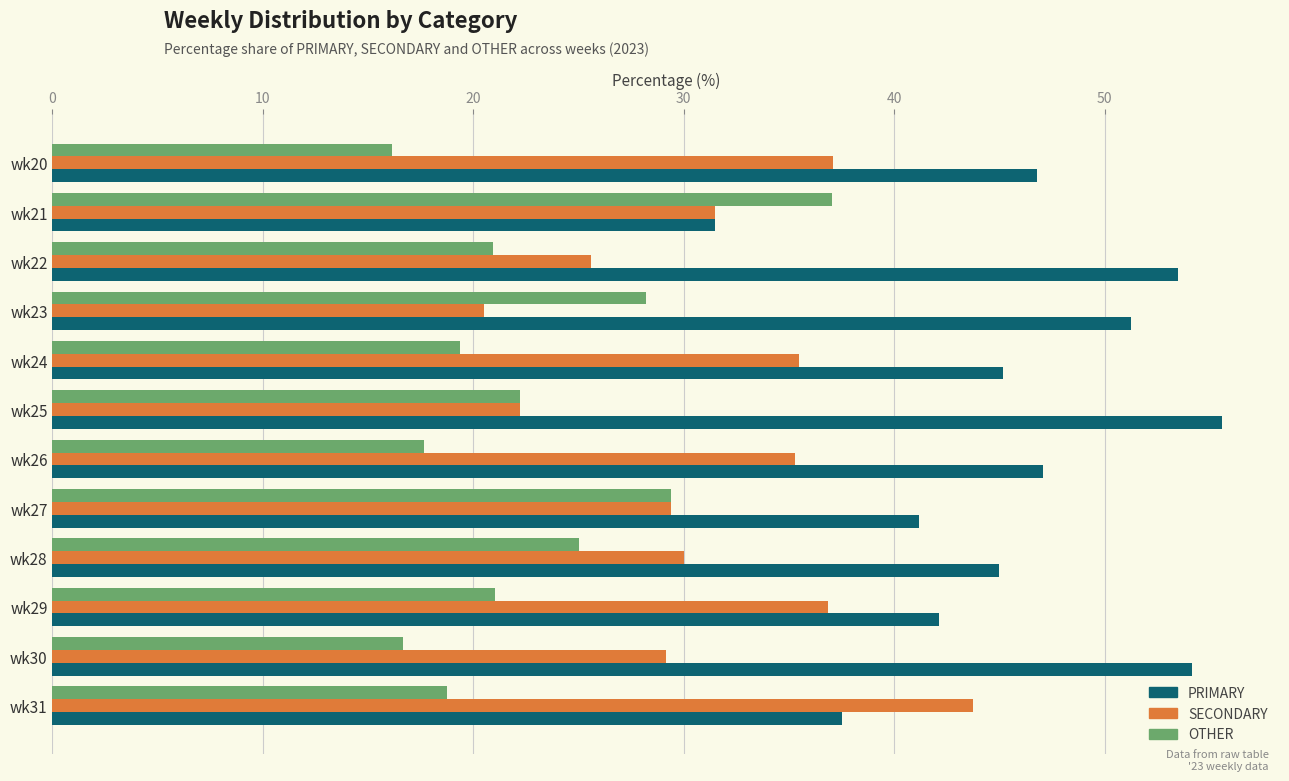

Count the number of data series in this chart.

3